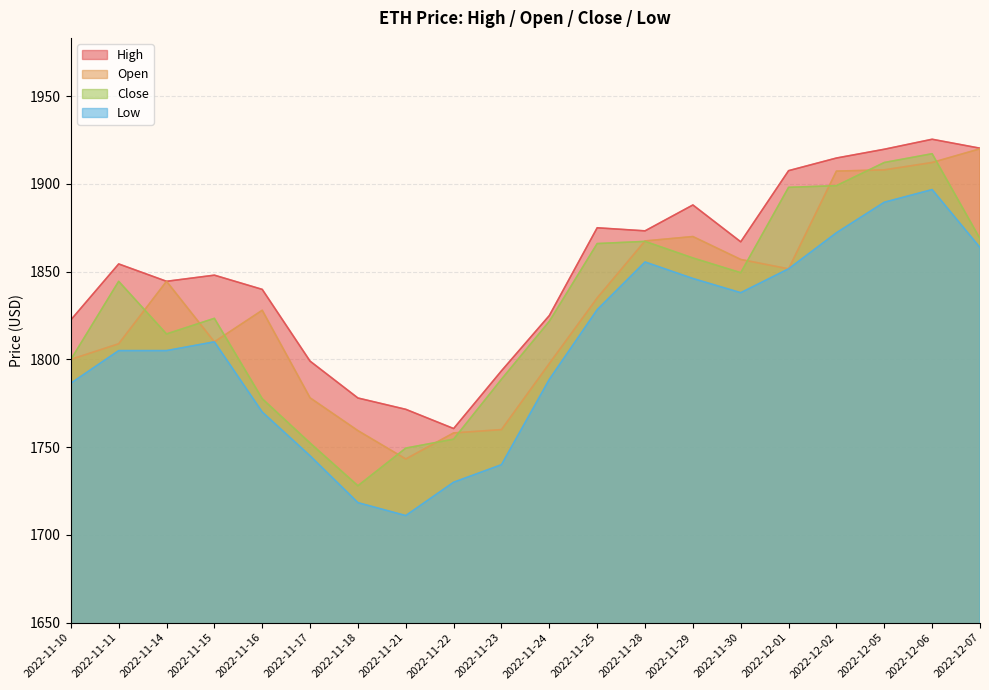

What is the spread (max minus min) of values at 2022-11-18?

59.7